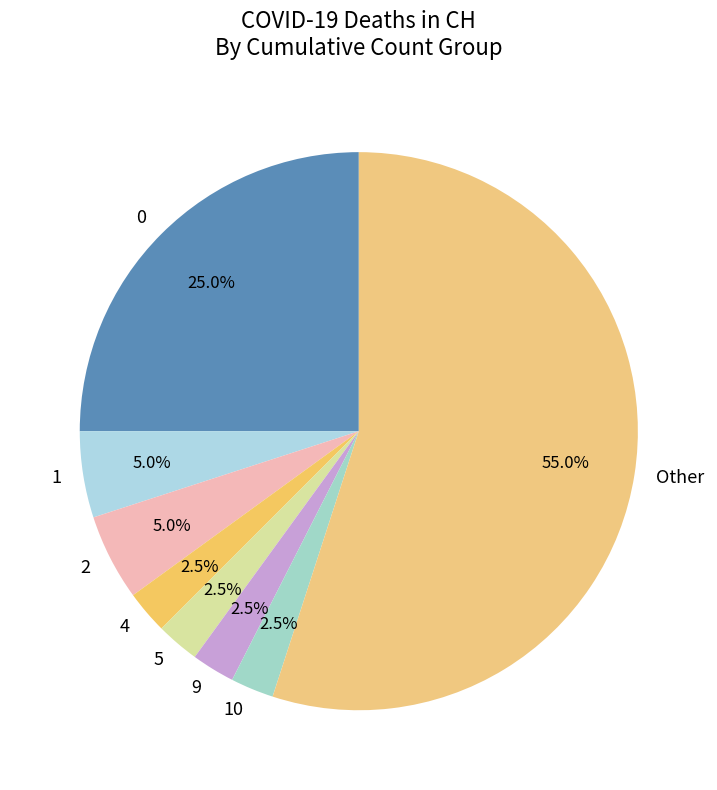

What is the ratio of the value at Other to the value at 4?

22.0